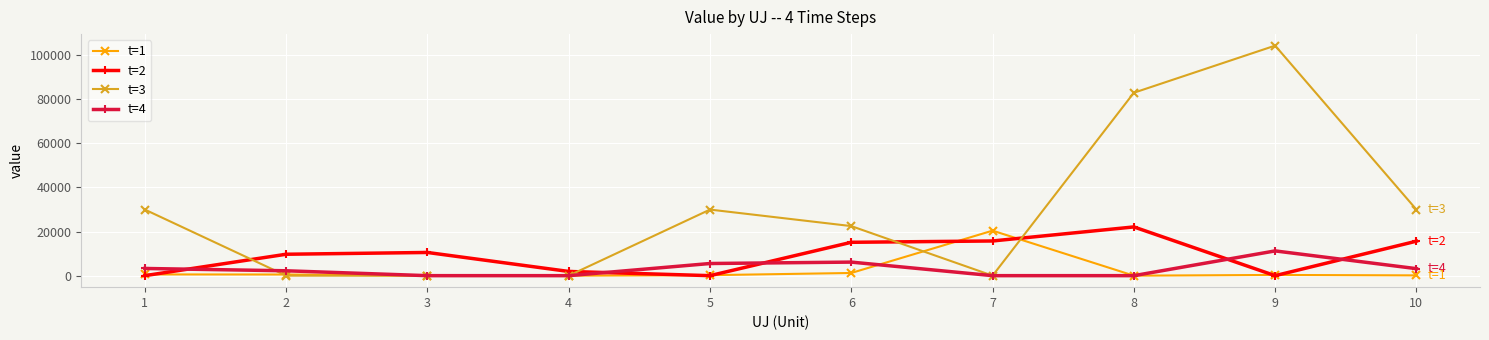

True or false: t=2 and t=3 intersect in this chart.

True